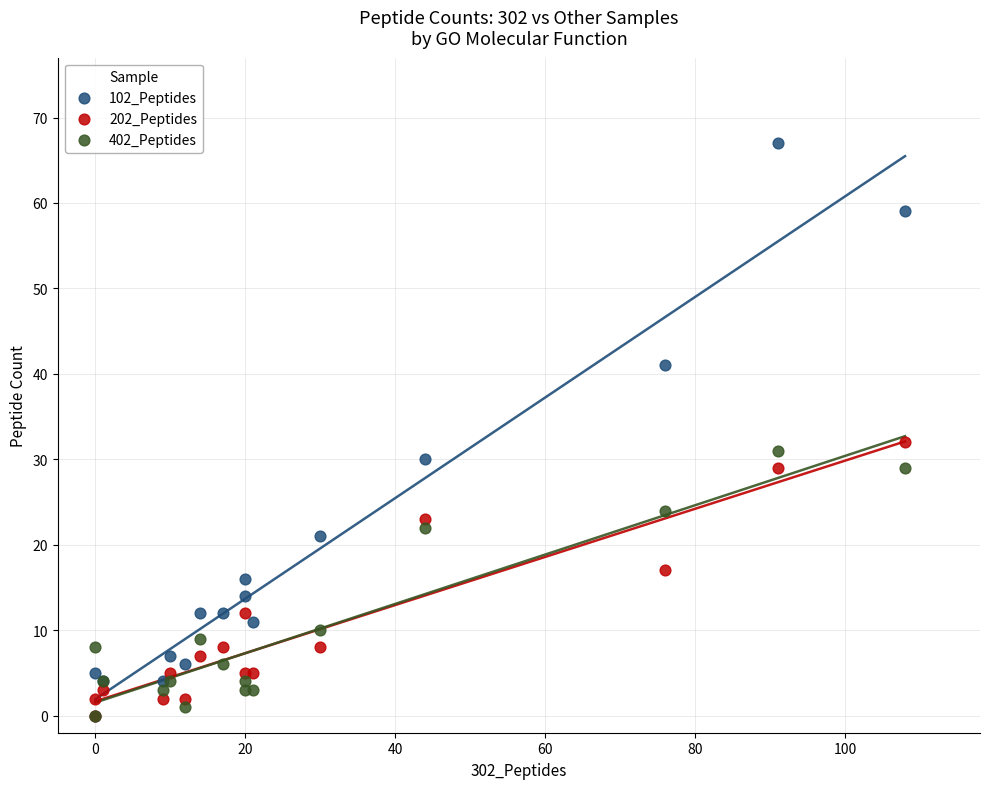

Across all series, what Y value is closest to 33?

32